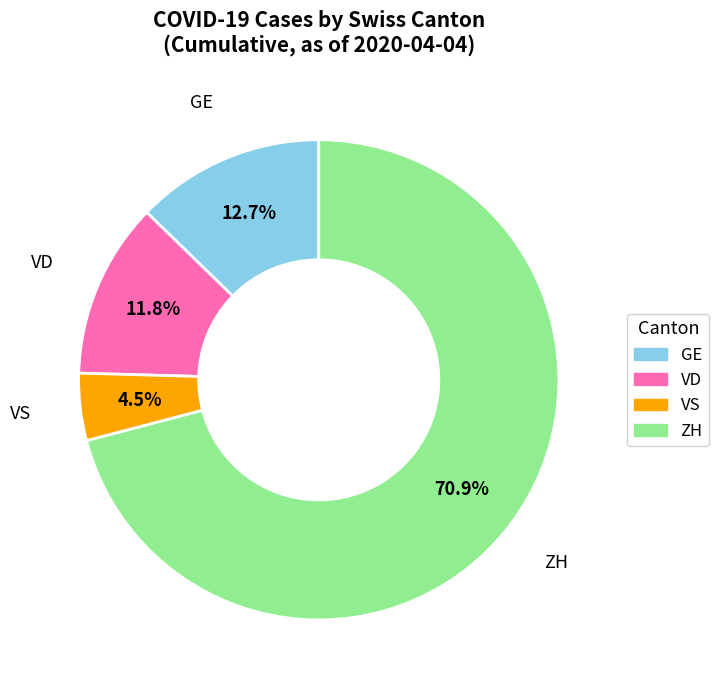

What percentage do VS and GE together represent?

17.2%